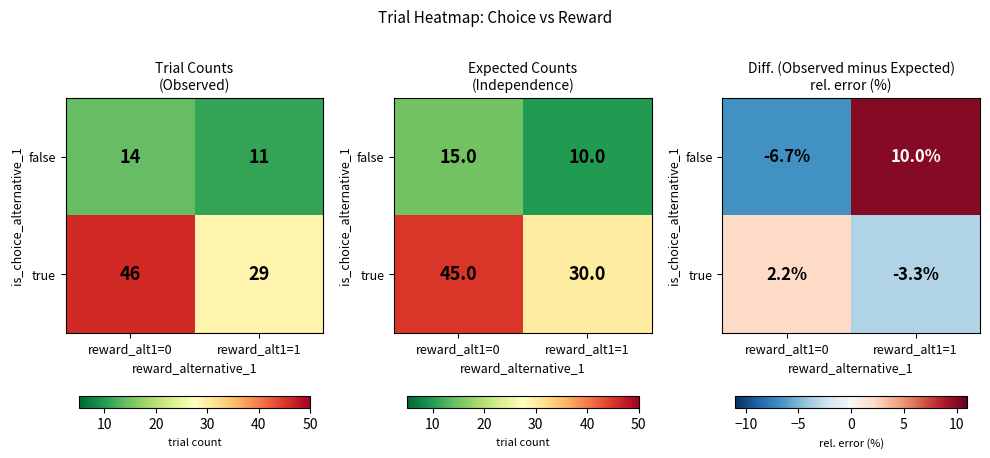

What is the average value of the false series?

1.7